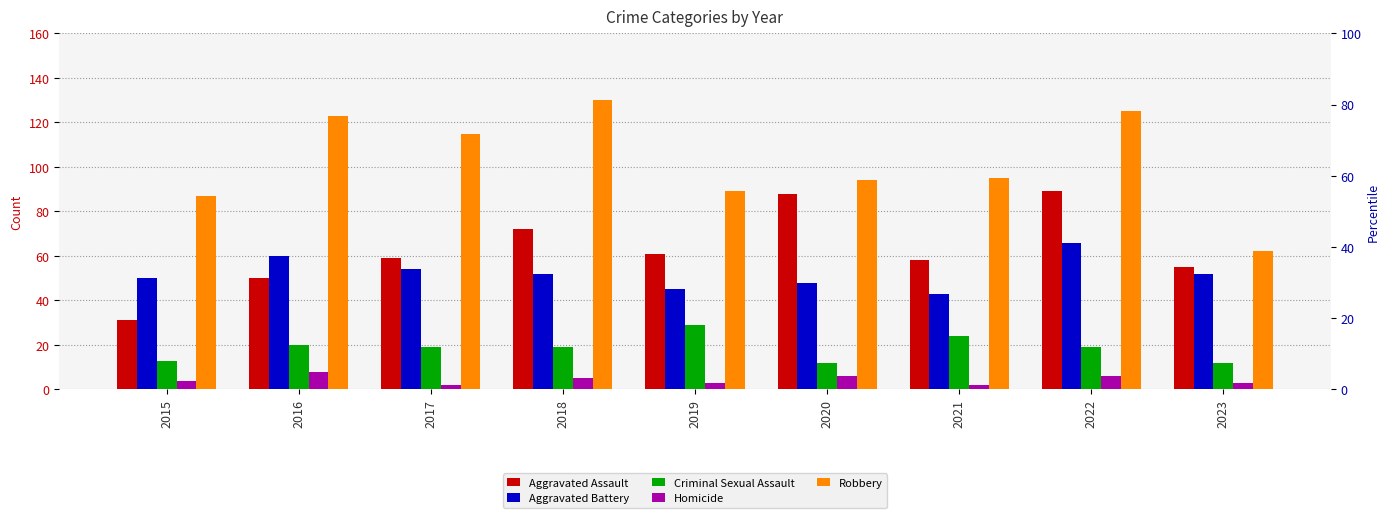

Reading left to right, list all the values displayed in this chart.

Aggravated Assault: 31	50	59	72	61	88	58	89	55
Aggravated Battery: 50	60	54	52	45	48	43	66	52
Criminal Sexual Assault: 13	20	19	19	29	12	24	19	12
Homicide: 4	8	2	5	3	6	2	6	3
Robbery: 87	123	115	130	89	94	95	125	62